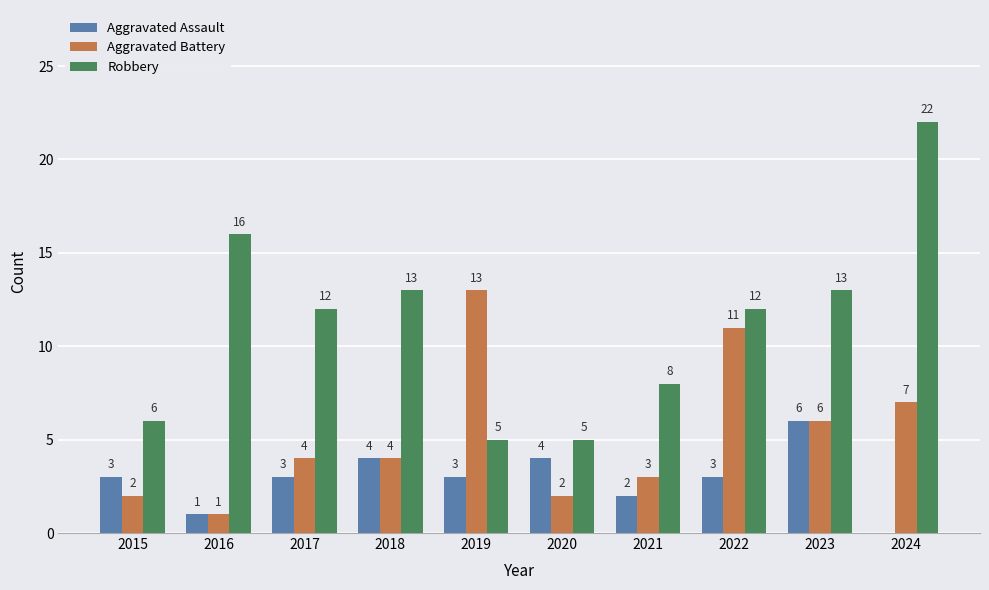

Does the chart contain stacked bars?

No